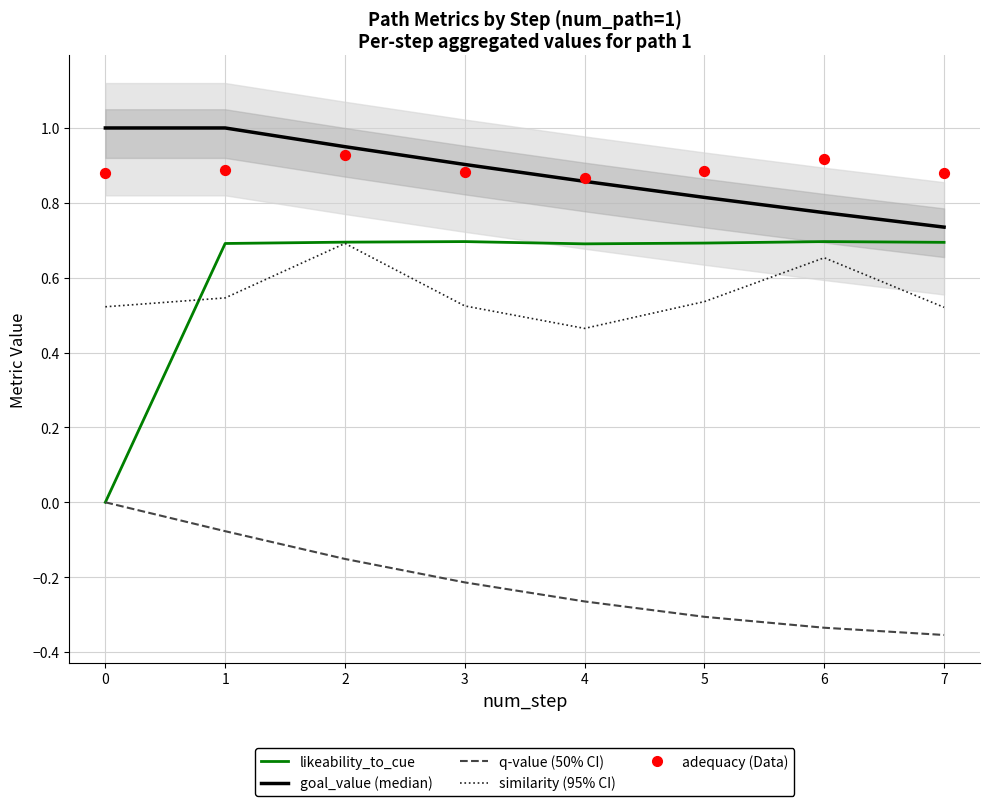

What are all the series names shown in the legend?

goal_value, likeability_to_cue, q-value, similarity, adequacy